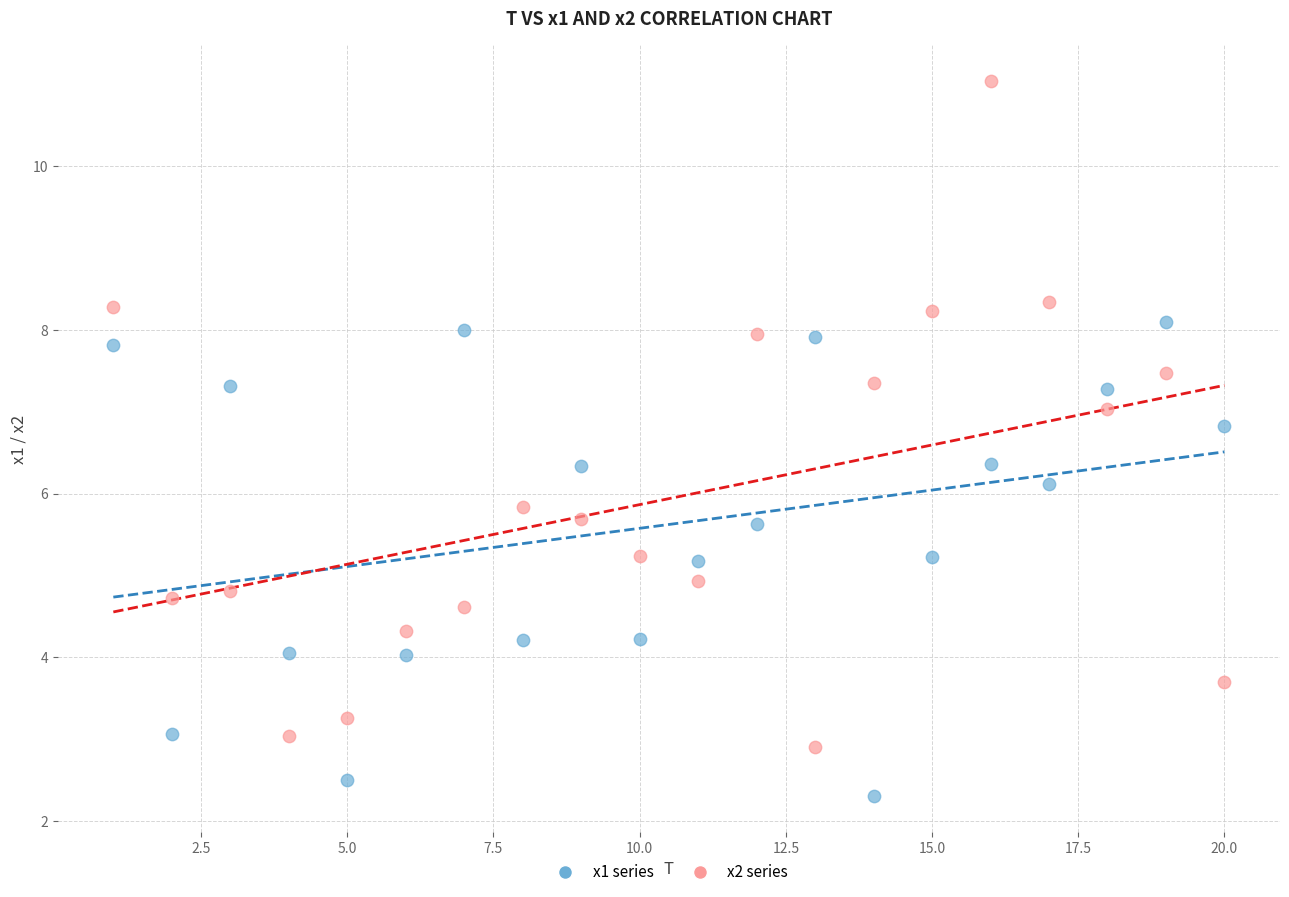

Across all data points, what is the range of X values (max minus min)?

19.0